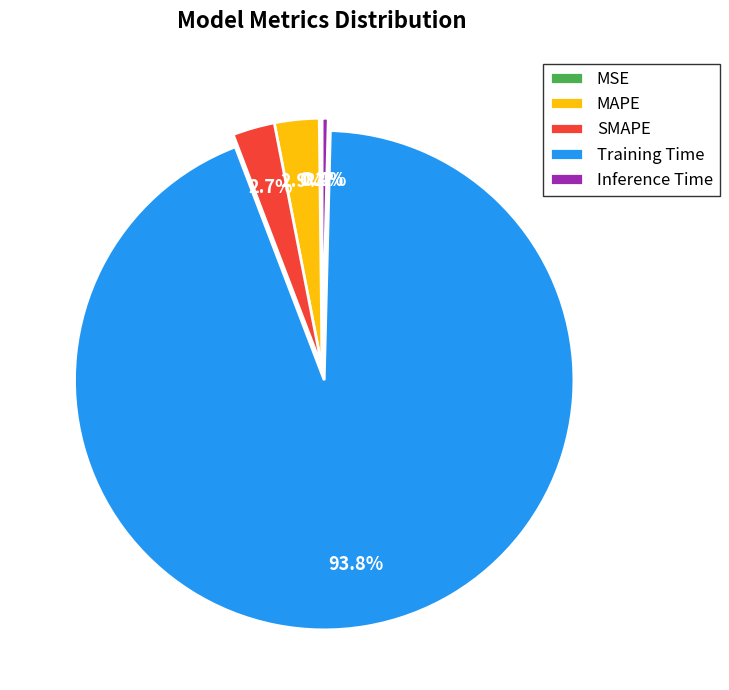

Which slice is the largest?

Training Time